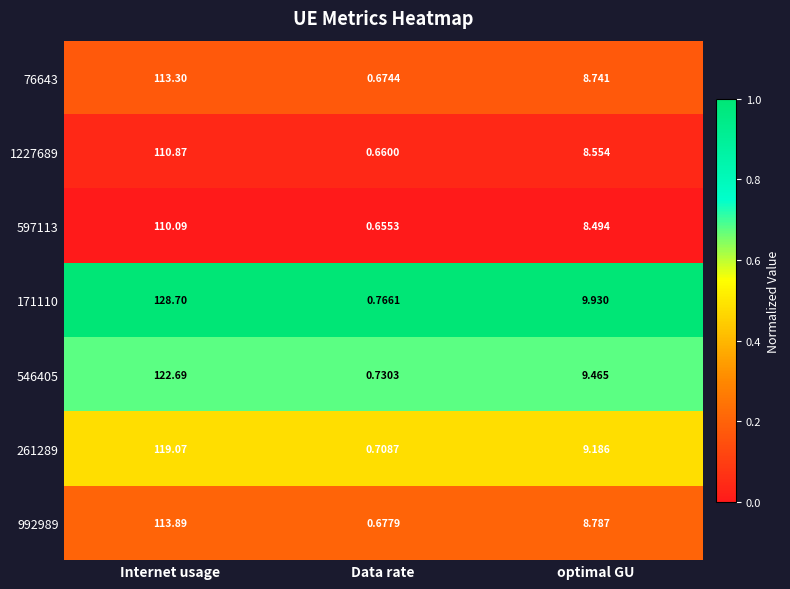

Is the value of 1227689 at Internet usage greater than the value of 171110 at optimal GU?

Yes